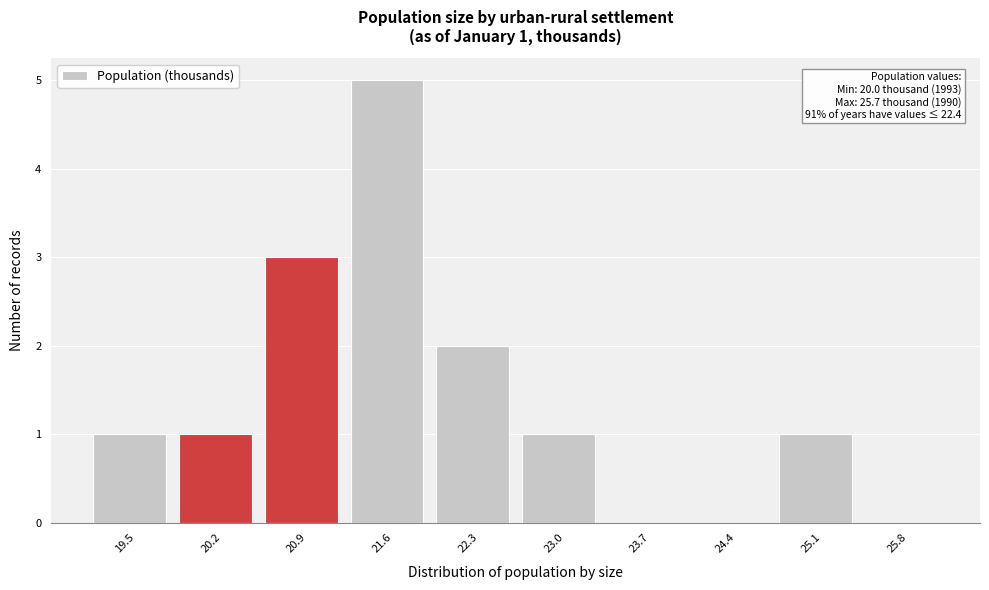

Reading right to left, transcribe all the data shown in this chart.

25.8=0	25.1=1	24.4=0	23.7=0	23.0=1	22.3=2	21.6=5	20.9=3	20.2=1	19.5=1